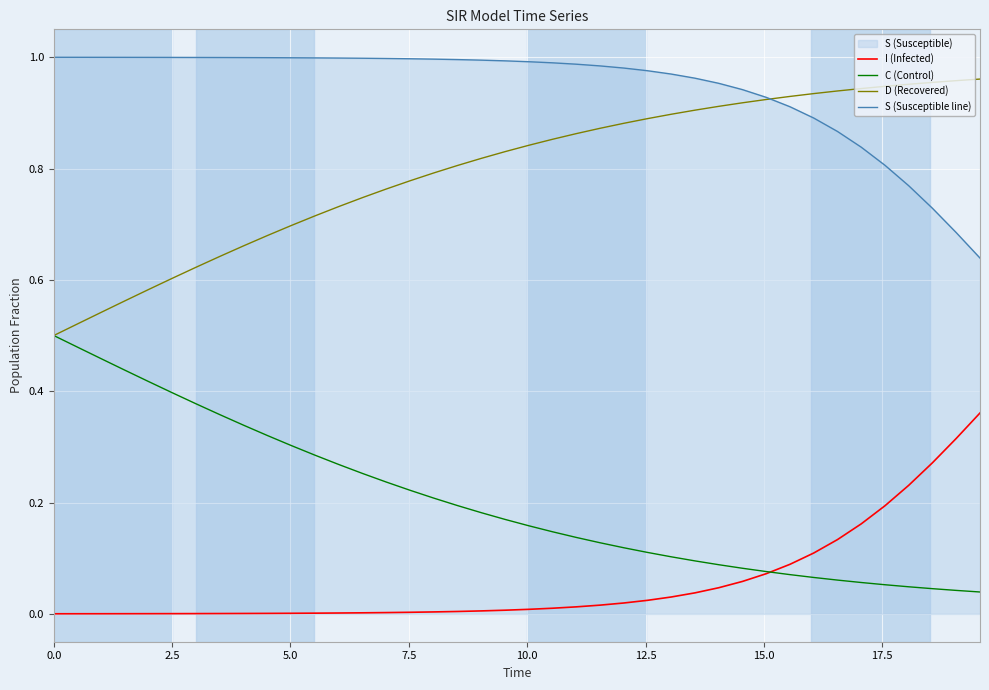

Which series has the largest total across all categories?

S (Susceptible line)